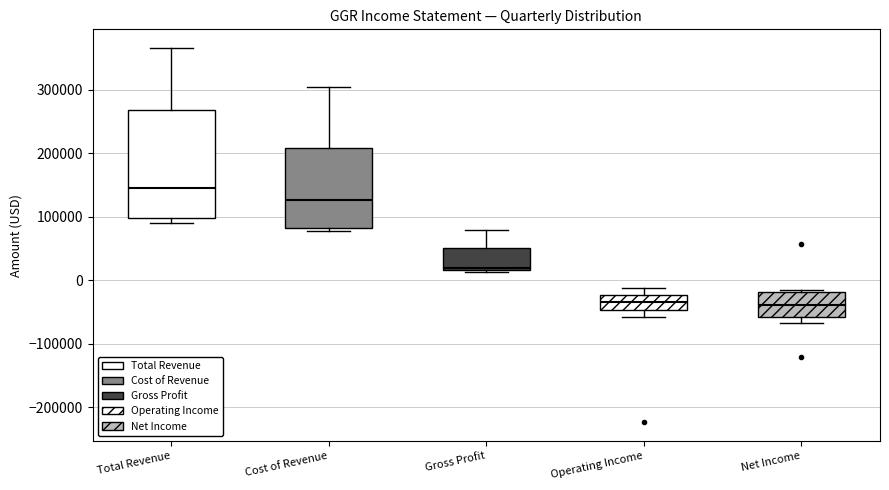

Which box is the tallest, from its lower edge to its upper edge?

Total Revenue